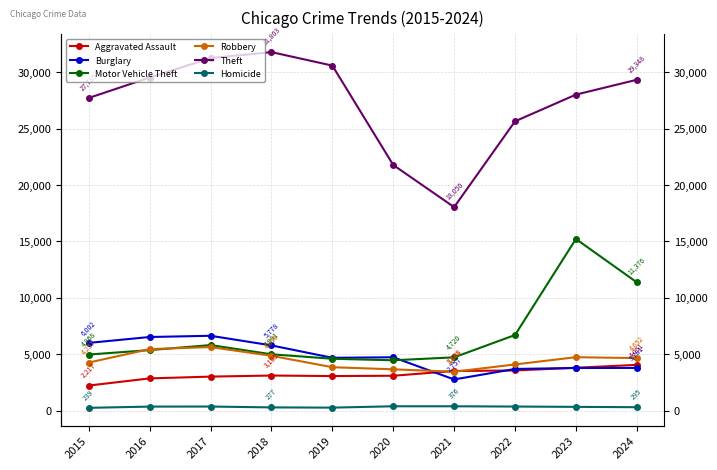

At which category does Aggravated Assault reach its first local peak?

2018